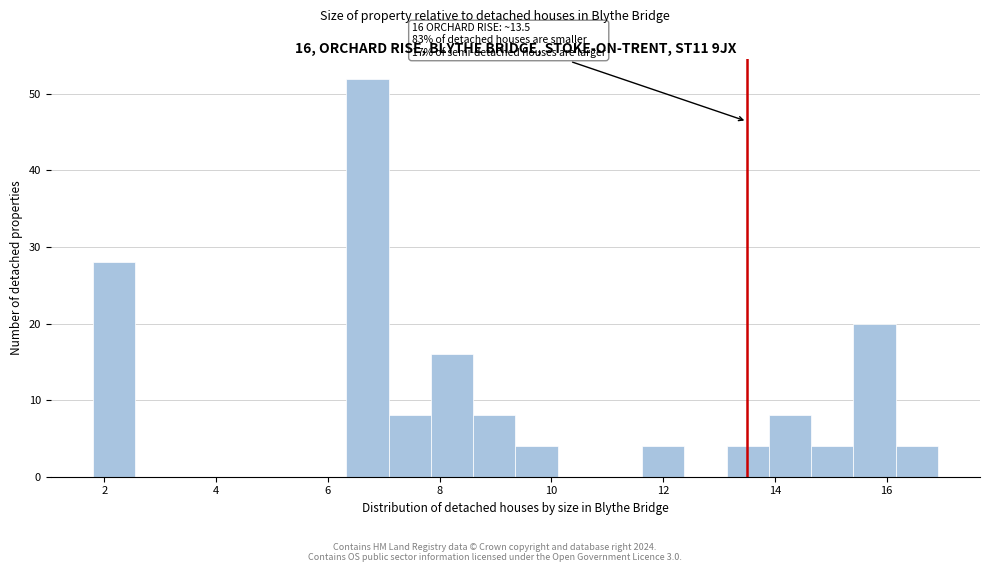

Around what value on the x-axis is the tallest bar? Give the approximate position of its centre, as read against the axis.

6.8